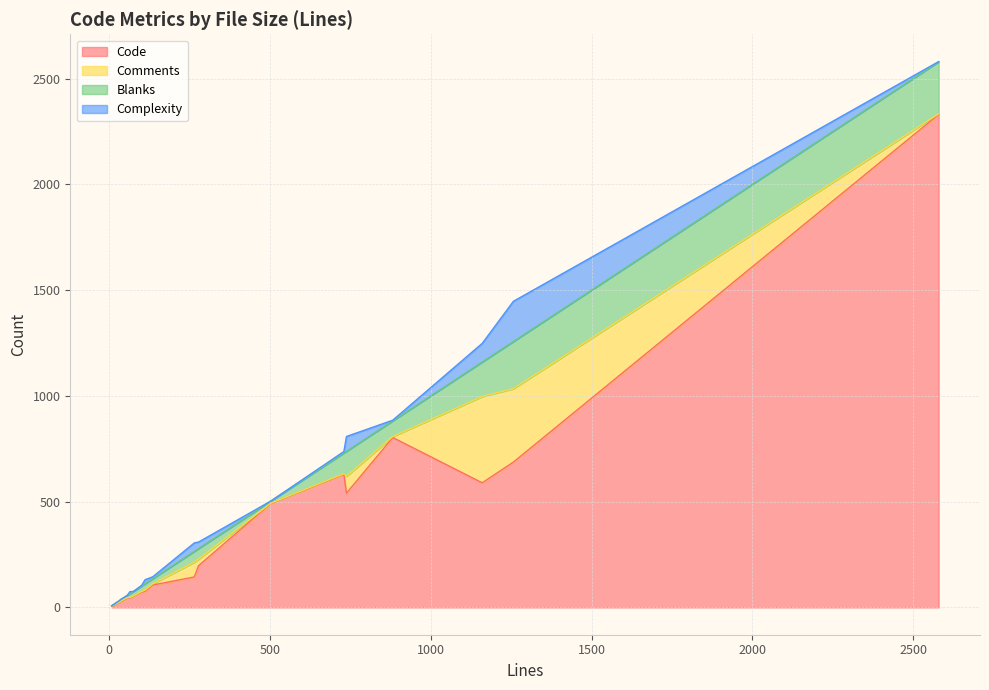

The value of Code at 738 is 540. True or false?

True